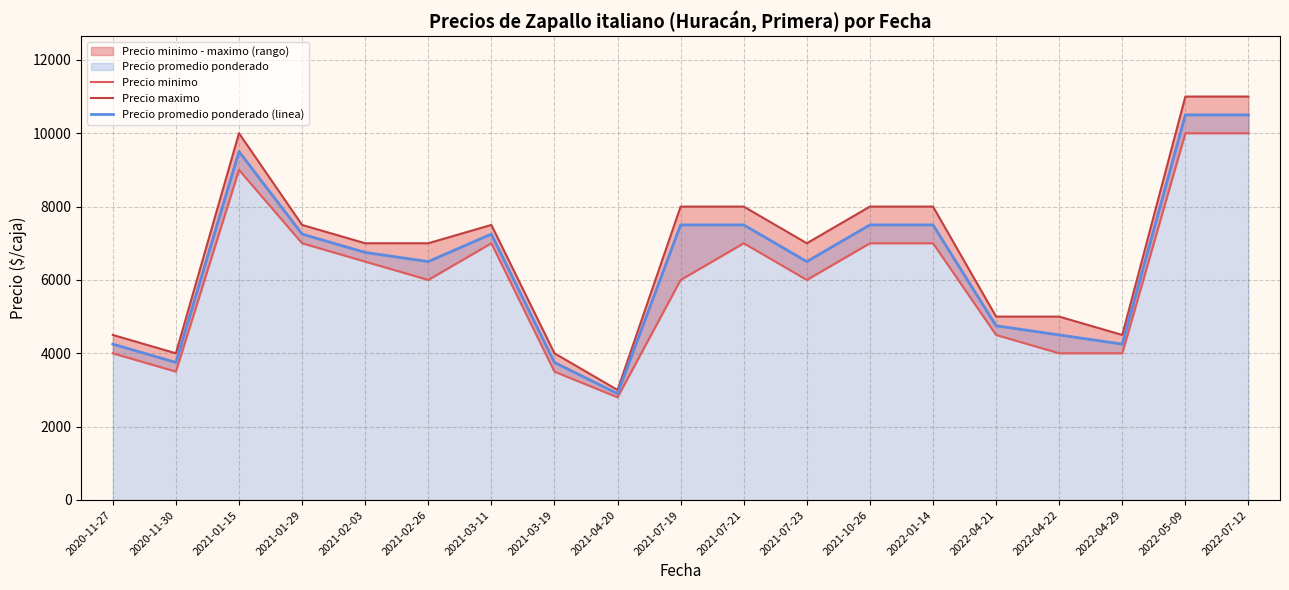

Is the value of Precio minimo at 2022-07-12 greater than the value of Precio maximo at 2020-11-27?

Yes